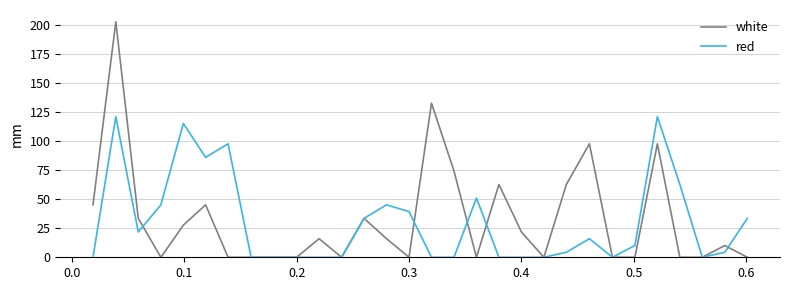

Rank the series by their maximum value, from highest to lowest.

white, red